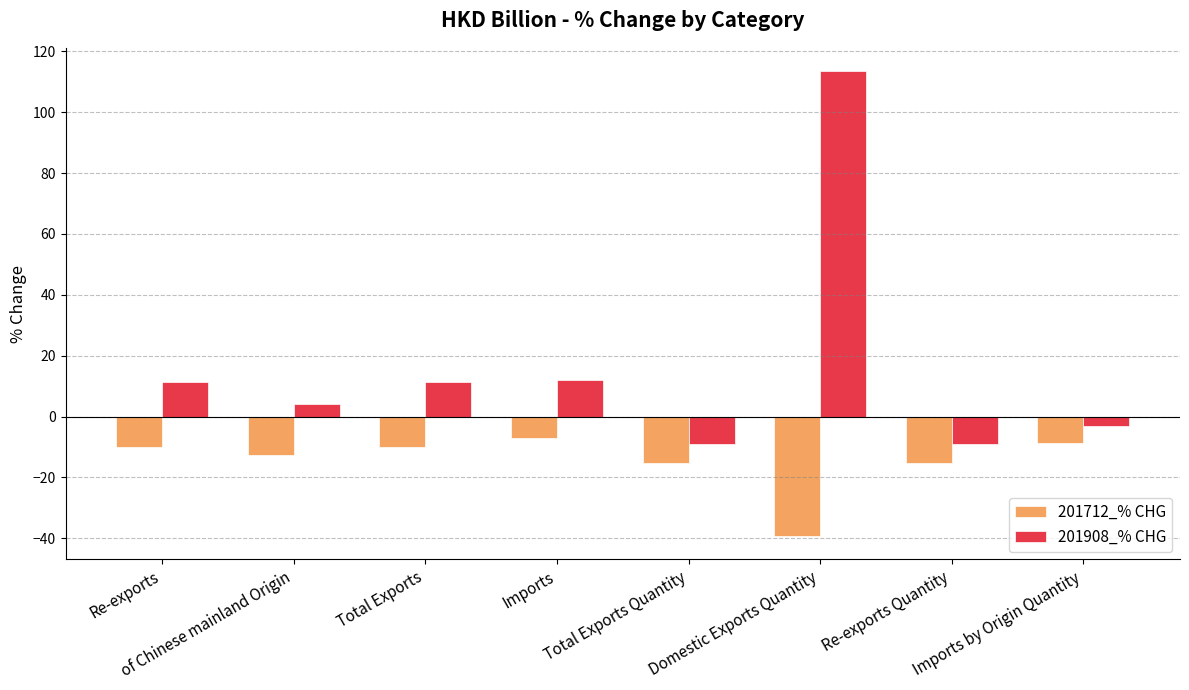

At which category does the chart reach its minimum across all series?

Domestic Exports Quantity